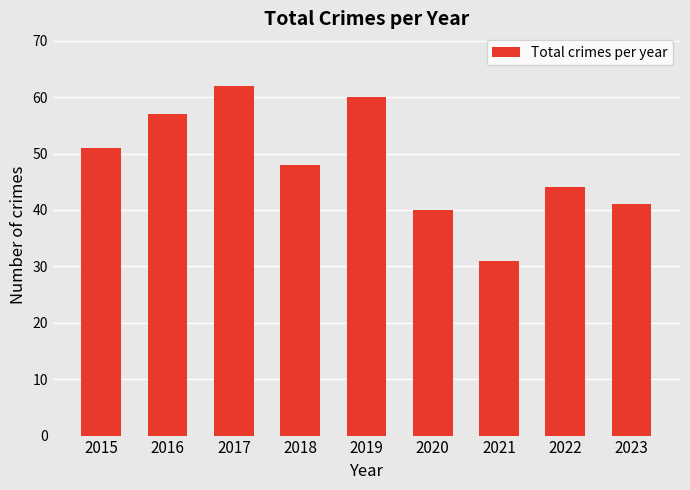

What is the ratio of the value at 2019 to the value at 2016?

1.1